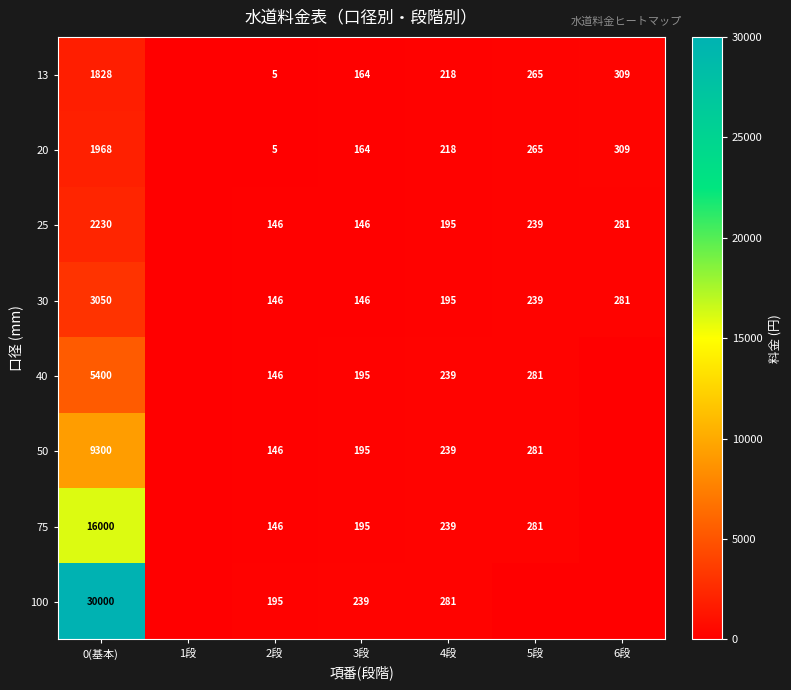

What is the difference between the 75 values at 0(基本) and 5段?

15719